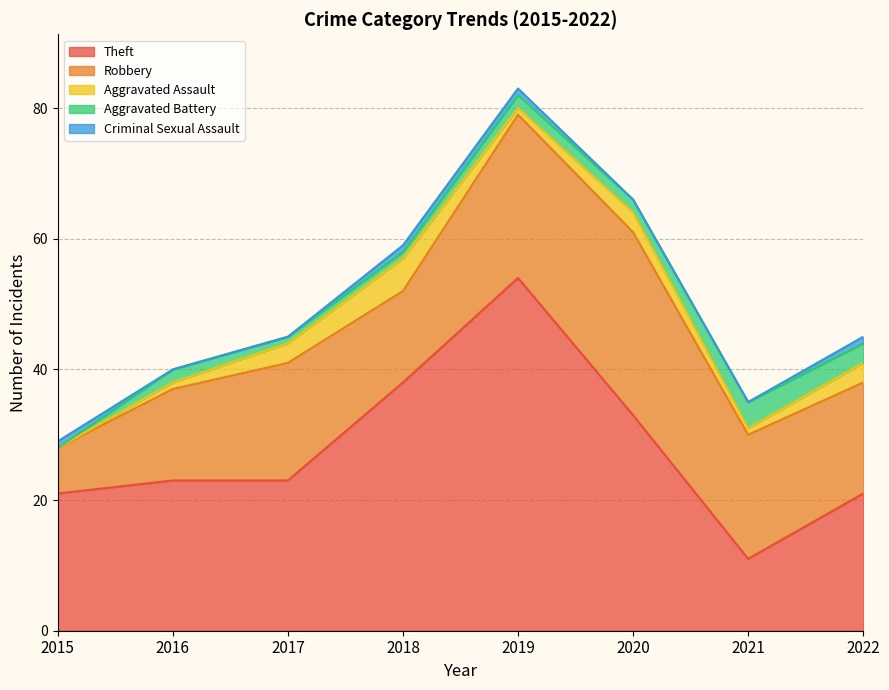

At 2019, list the series in order from smallest to largest.

Aggravated Assault, Criminal Sexual Assault, Aggravated Battery, Robbery, Theft